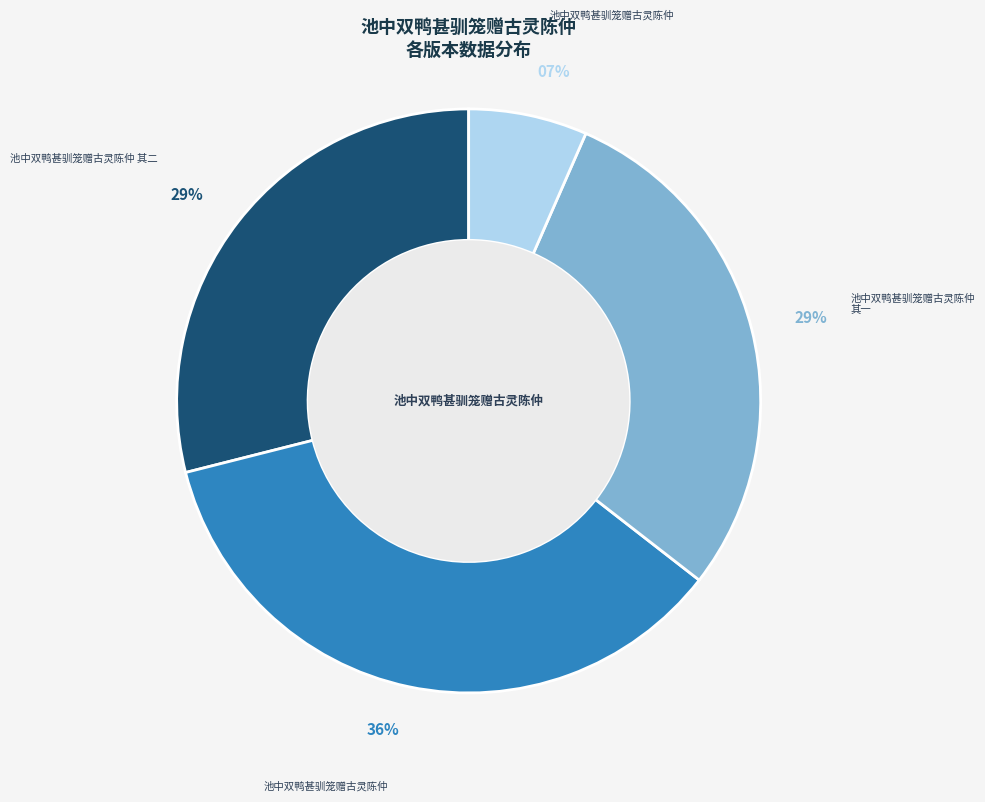

Is there a majority slice in this chart?

No